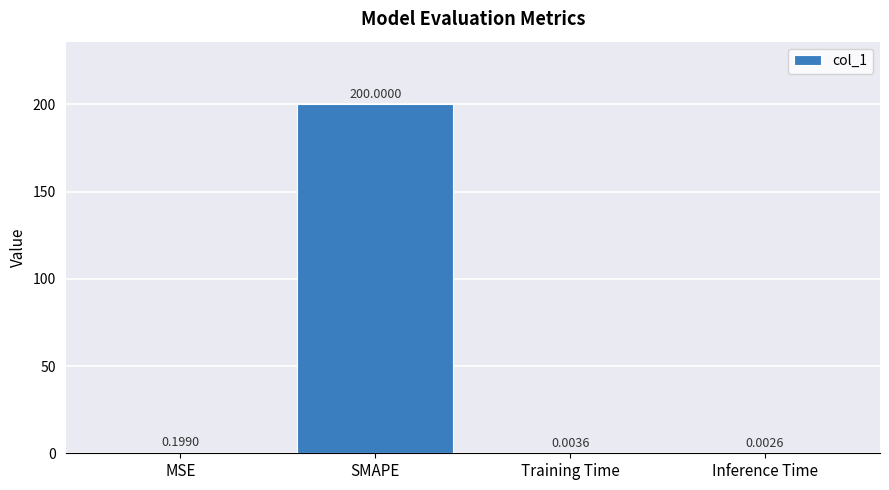

What is the sum of all values?

200.2